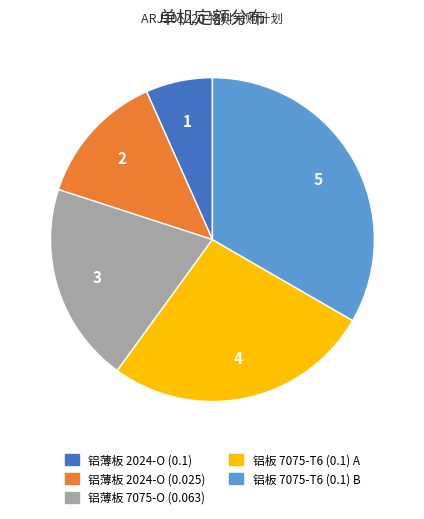

How many segments does this pie chart have?

5